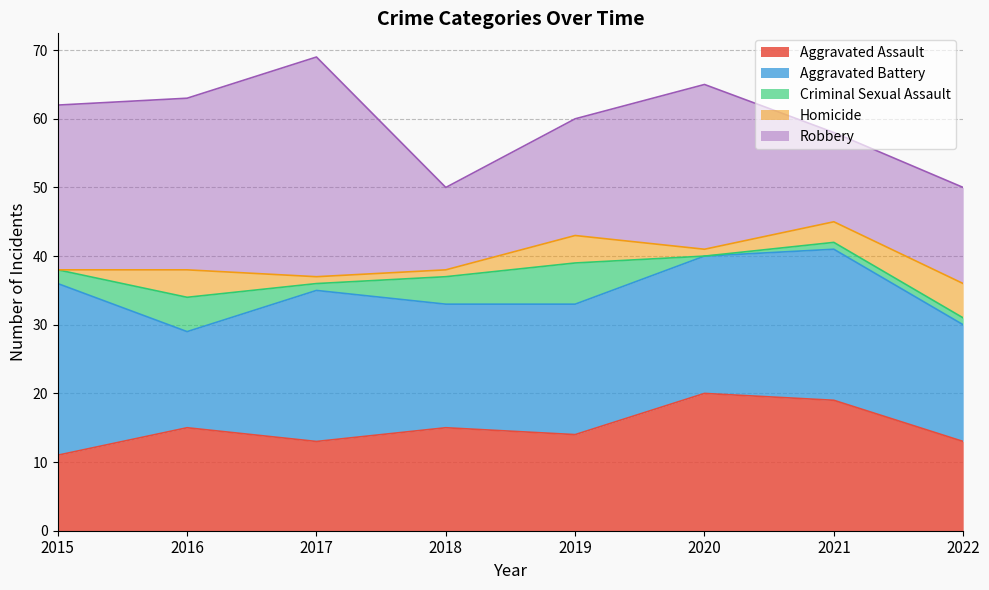

Is the value of Aggravated Battery at 2017 greater than the value of Criminal Sexual Assault at 2021?

Yes